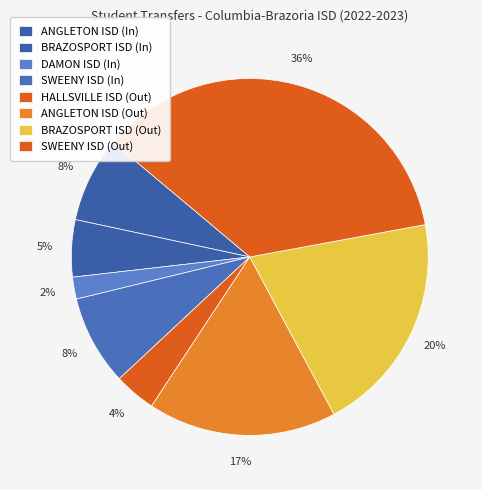

Does any single category account for the majority?

No